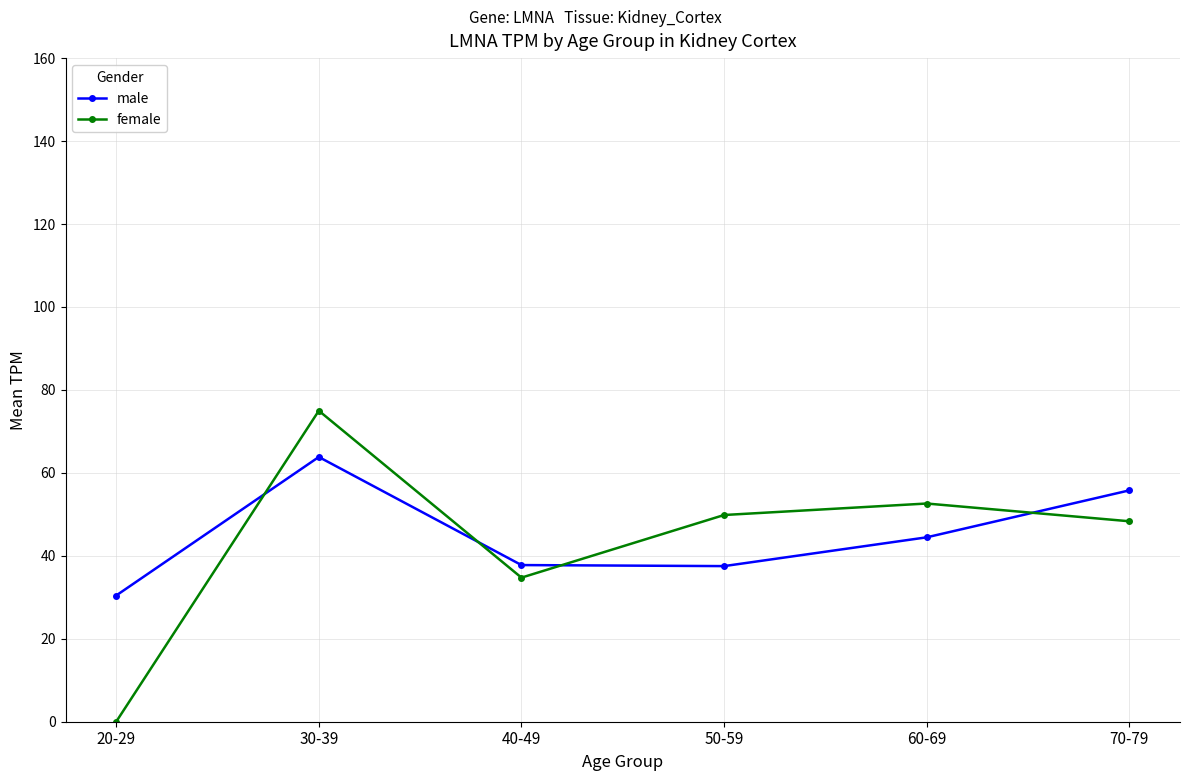

What is the greatest value displayed?

75.0